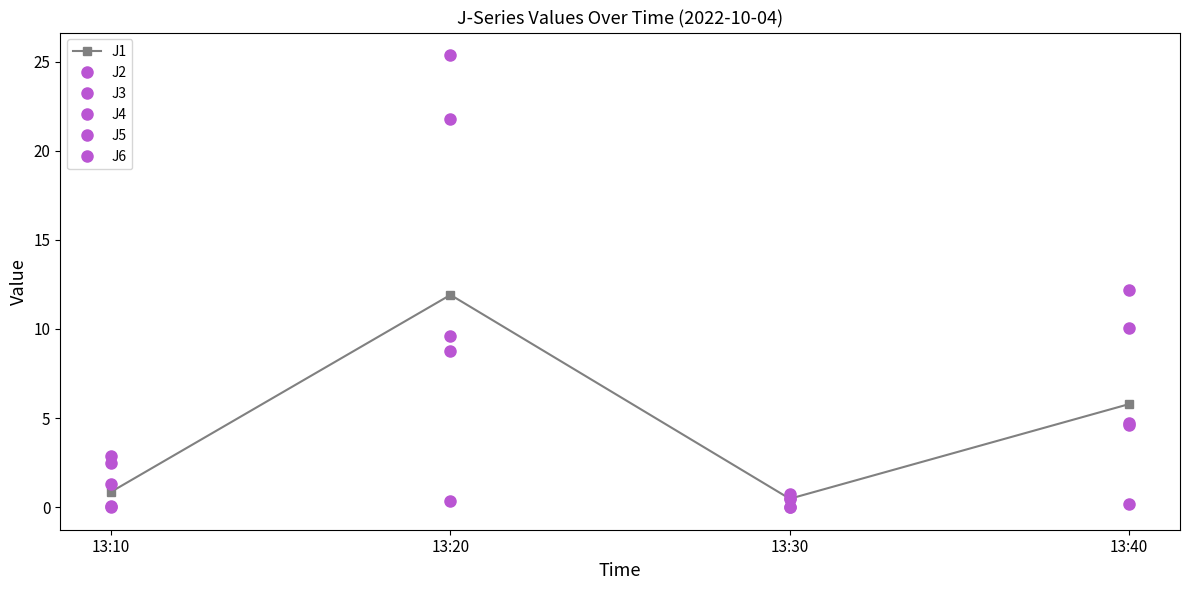

Count the number of data series in this chart.

6